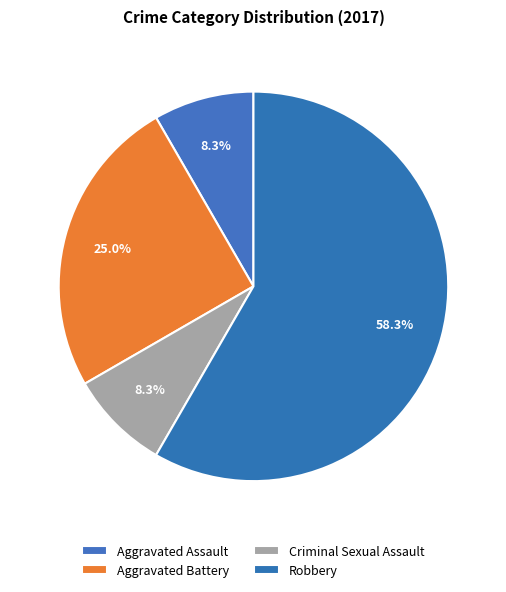

True or false: Criminal Sexual Assault accounts for 8% of the total.

True